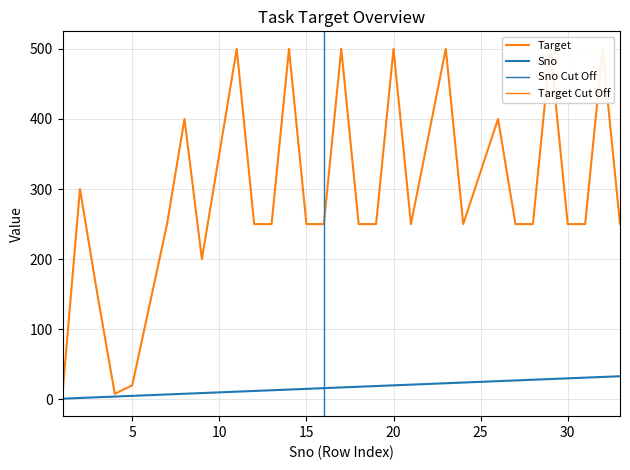

Where is the first local minimum for Target?

4